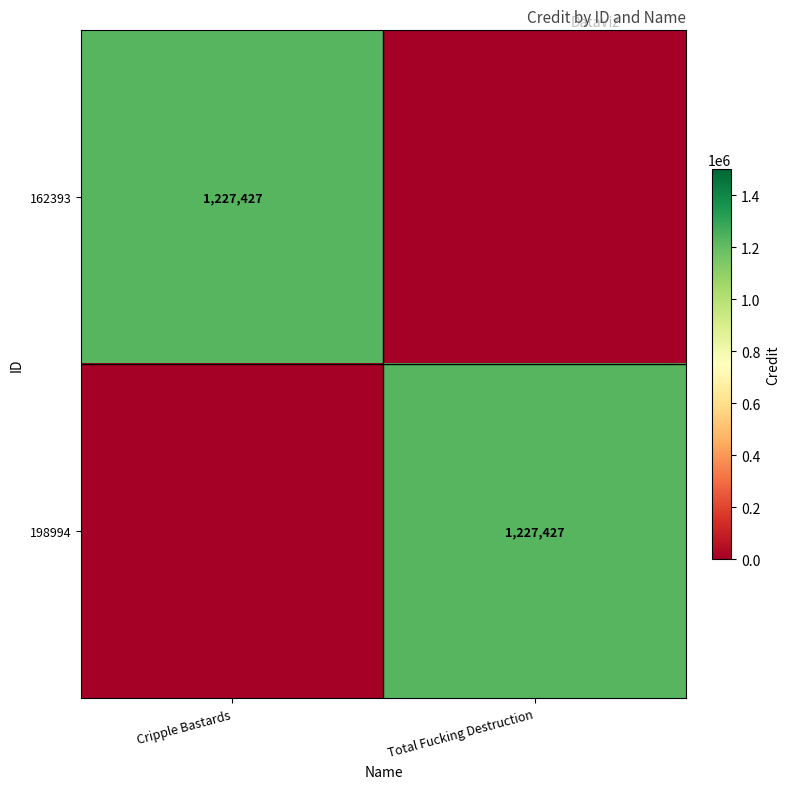

What is the total value across all series at Total Fucking Destruction?

1227427